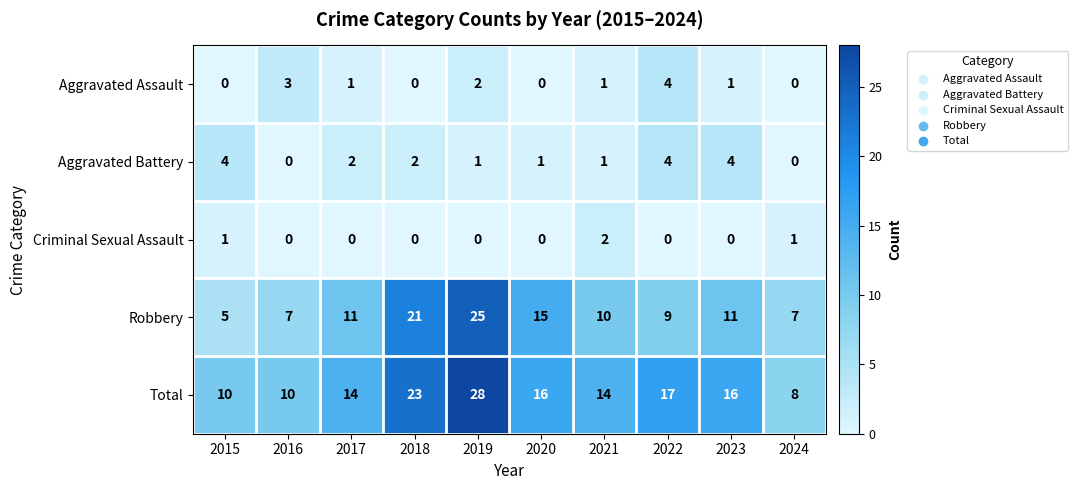

At which label is Total closest to 18?

2022